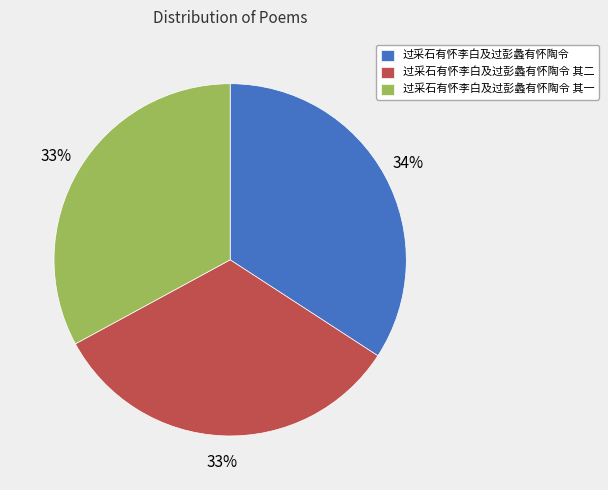

How many slices are in this pie chart?

3